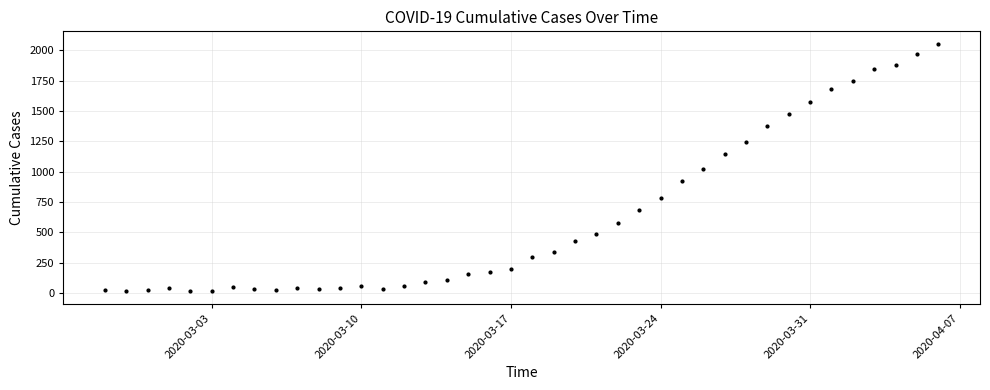

What is the range of X values (max minus min)?

39.0